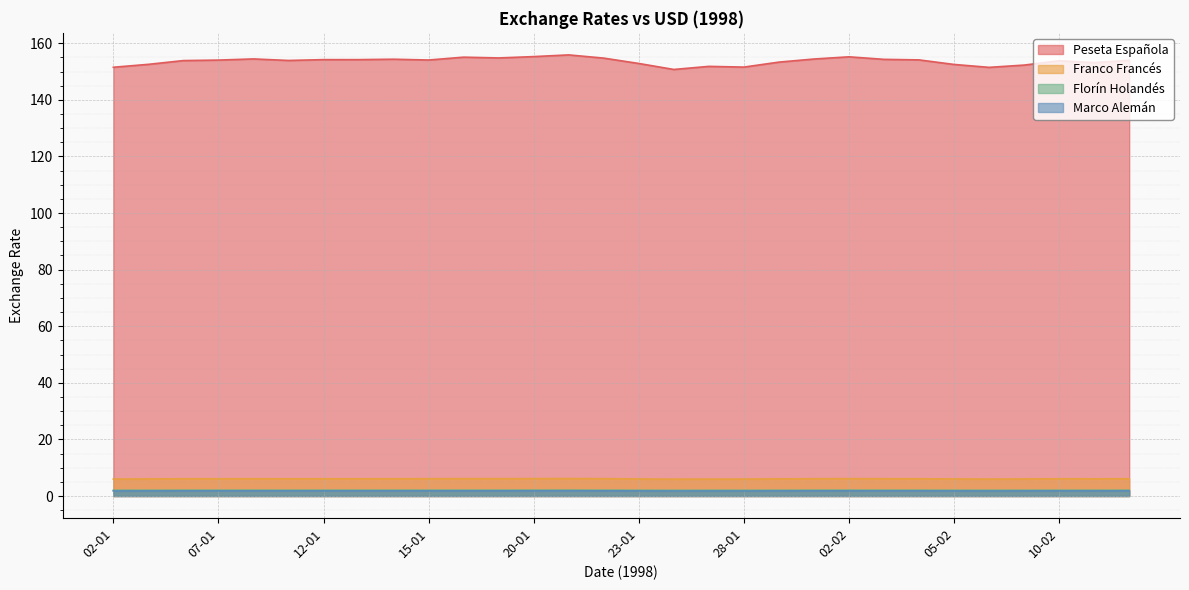

Reading left to right, list all the values displayed in this chart.

Peseta Española: 02-01=151.5	05-01=152.5	06-01=153.9	07-01=154.1	08-01=154.5	09-01=153.9	12-01=154.2	13-01=154.2	14-01=154.4	15-01=154.1	16-01=155.1	19-01=154.8	20-01=155.3	21-01=155.9	22-01=154.7	23-01=152.9	26-01=150.7	27-01=151.8	28-01=151.6	29-01=153.3	30-01=154.4	02-02=155.2	03-02=154.3	04-02=154.1	05-02=152.5	06-02=151.5	09-02=152.3	10-02=153.8	11-02=153.2	12-02=154.0
Franco Francés: 02-01=6.0	05-01=6.0	06-01=6.1	07-01=6.1	08-01=6.1	09-01=6.1	12-01=6.1	13-01=6.1	14-01=6.1	15-01=6.1	16-01=6.1	19-01=6.1	20-01=6.1	21-01=6.2	22-01=6.1	23-01=6.0	26-01=6.0	27-01=6.0	28-01=6.0	29-01=6.1	30-01=6.1	02-02=6.1	03-02=6.1	04-02=6.1	05-02=6.0	06-02=6.0	09-02=6.0	10-02=6.1	11-02=6.1	12-02=6.1
Florín Holandés: 02-01=2.0	05-01=2.0	06-01=2.1	07-01=2.1	08-01=2.1	09-01=2.0	12-01=2.1	13-01=2.1	14-01=2.1	15-01=2.1	16-01=2.1	19-01=2.1	20-01=2.1	21-01=2.1	22-01=2.1	23-01=2.0	26-01=2.0	27-01=2.0	28-01=2.0	29-01=2.0	30-01=2.1	02-02=2.1	03-02=2.1	04-02=2.0	05-02=2.0	06-02=2.0	09-02=2.0	10-02=2.0	11-02=2.0	12-02=2.0
Marco Alemán: 02-01=1.8	05-01=1.8	06-01=1.8	07-01=1.8	08-01=1.8	09-01=1.8	12-01=1.8	13-01=1.8	14-01=1.8	15-01=1.8	16-01=1.8	19-01=1.8	20-01=1.8	21-01=1.8	22-01=1.8	23-01=1.8	26-01=1.8	27-01=1.8	28-01=1.8	29-01=1.8	30-01=1.8	02-02=1.8	03-02=1.8	04-02=1.8	05-02=1.8	06-02=1.8	09-02=1.8	10-02=1.8	11-02=1.8	12-02=1.8